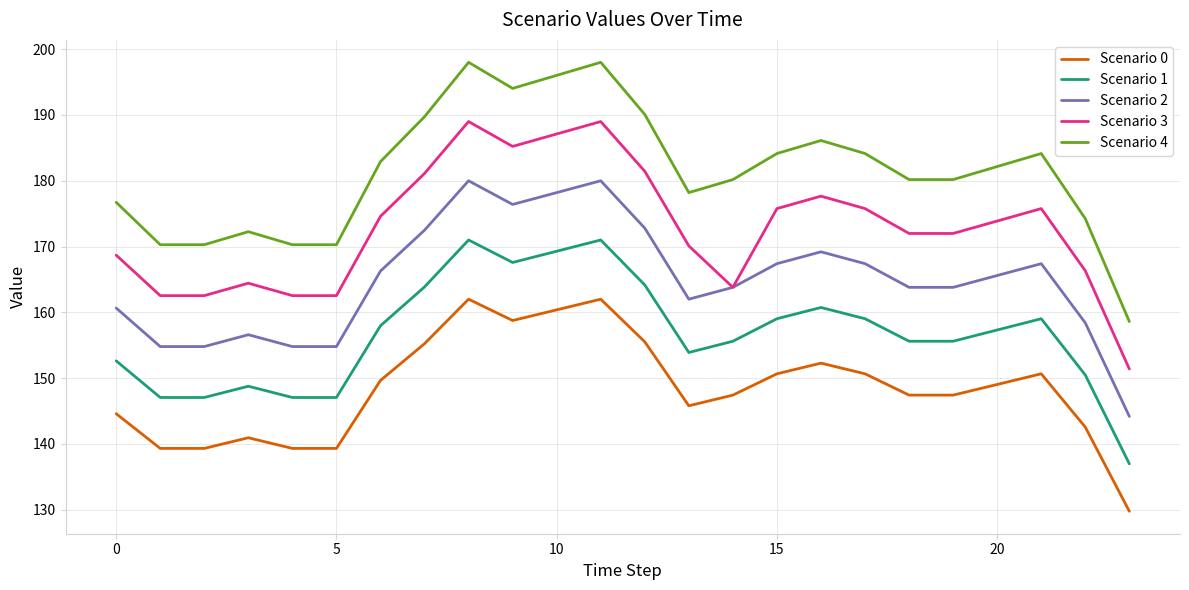

Count the number of categories in the chart.

24